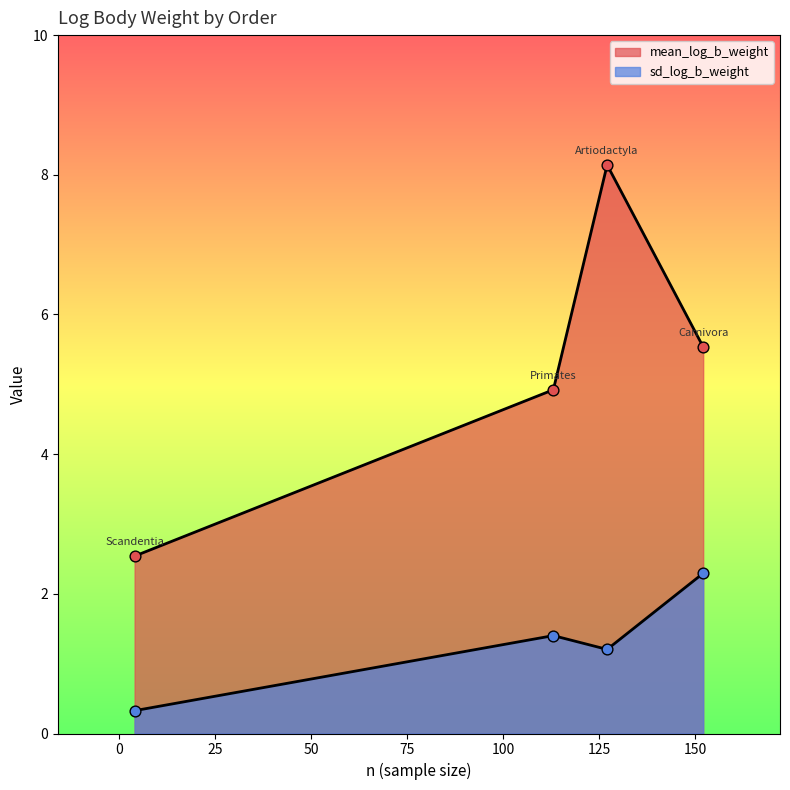

Is the value of mean_log_b_weight at Artiodactyla greater than the value of sd_log_b_weight at Primates?

Yes